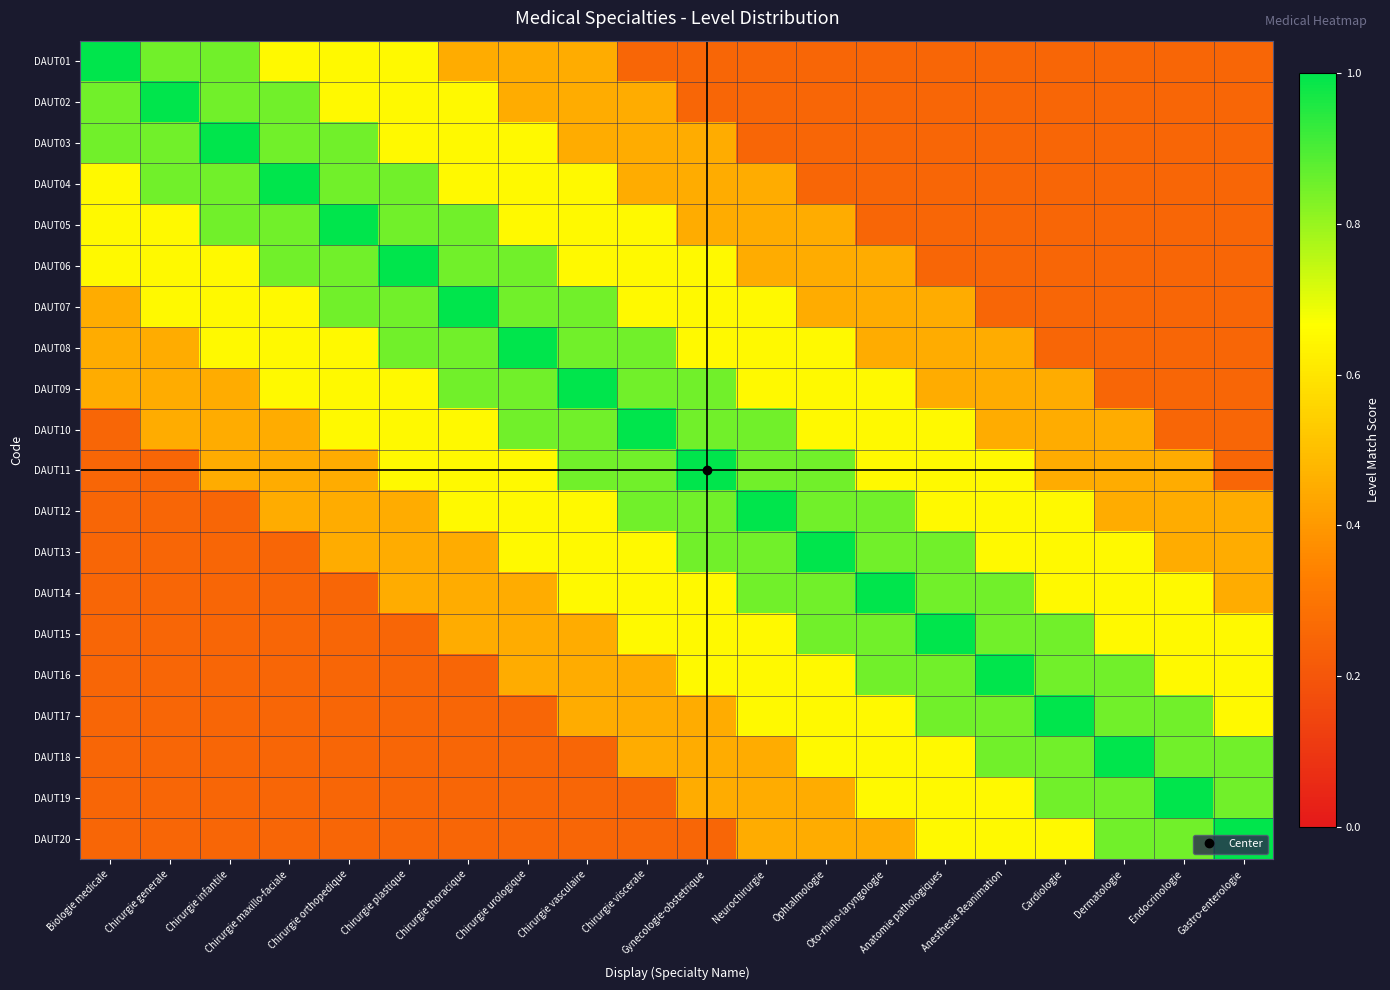

Reading right to left, transcribe all the data shown in this chart.

DAUT01: Gastro-enterologie=0.2	Endocrinologie=0.2	Dermatologie=0.2	Cardiologie=0.2	Anesthesie Reanimation=0.2	Anatomie pathologiques=0.2	Oto-rhino-laryngologie=0.2	Ophtalmologie=0.2	Neurochirurgie=0.2	Gynecologie-obstetrique=0.2	Chirurgie viscerale=0.2	Chirurgie vasculaire=0.5	Chirurgie urologique=0.5	Chirurgie thoracique=0.5	Chirurgie plastique=0.7	Chirurgie orthopedique=0.7	Chirurgie maxillo-faciale=0.7	Chirurgie infantile=0.8	Chirurgie generale=0.8	Biologie medicale=1.0
DAUT02: Gastro-enterologie=0.2	Endocrinologie=0.2	Dermatologie=0.2	Cardiologie=0.2	Anesthesie Reanimation=0.2	Anatomie pathologiques=0.2	Oto-rhino-laryngologie=0.2	Ophtalmologie=0.2	Neurochirurgie=0.2	Gynecologie-obstetrique=0.2	Chirurgie viscerale=0.5	Chirurgie vasculaire=0.5	Chirurgie urologique=0.5	Chirurgie thoracique=0.7	Chirurgie plastique=0.7	Chirurgie orthopedique=0.7	Chirurgie maxillo-faciale=0.8	Chirurgie infantile=0.8	Chirurgie generale=1.0	Biologie medicale=0.8
DAUT03: Gastro-enterologie=0.2	Endocrinologie=0.2	Dermatologie=0.2	Cardiologie=0.2	Anesthesie Reanimation=0.2	Anatomie pathologiques=0.2	Oto-rhino-laryngologie=0.2	Ophtalmologie=0.2	Neurochirurgie=0.2	Gynecologie-obstetrique=0.5	Chirurgie viscerale=0.5	Chirurgie vasculaire=0.5	Chirurgie urologique=0.7	Chirurgie thoracique=0.7	Chirurgie plastique=0.7	Chirurgie orthopedique=0.8	Chirurgie maxillo-faciale=0.8	Chirurgie infantile=1.0	Chirurgie generale=0.8	Biologie medicale=0.8
DAUT04: Gastro-enterologie=0.2	Endocrinologie=0.2	Dermatologie=0.2	Cardiologie=0.2	Anesthesie Reanimation=0.2	Anatomie pathologiques=0.2	Oto-rhino-laryngologie=0.2	Ophtalmologie=0.2	Neurochirurgie=0.5	Gynecologie-obstetrique=0.5	Chirurgie viscerale=0.5	Chirurgie vasculaire=0.7	Chirurgie urologique=0.7	Chirurgie thoracique=0.7	Chirurgie plastique=0.8	Chirurgie orthopedique=0.8	Chirurgie maxillo-faciale=1.0	Chirurgie infantile=0.8	Chirurgie generale=0.8	Biologie medicale=0.7
DAUT05: Gastro-enterologie=0.2	Endocrinologie=0.2	Dermatologie=0.2	Cardiologie=0.2	Anesthesie Reanimation=0.2	Anatomie pathologiques=0.2	Oto-rhino-laryngologie=0.2	Ophtalmologie=0.5	Neurochirurgie=0.5	Gynecologie-obstetrique=0.5	Chirurgie viscerale=0.7	Chirurgie vasculaire=0.7	Chirurgie urologique=0.7	Chirurgie thoracique=0.8	Chirurgie plastique=0.8	Chirurgie orthopedique=1.0	Chirurgie maxillo-faciale=0.8	Chirurgie infantile=0.8	Chirurgie generale=0.7	Biologie medicale=0.7
DAUT06: Gastro-enterologie=0.2	Endocrinologie=0.2	Dermatologie=0.2	Cardiologie=0.2	Anesthesie Reanimation=0.2	Anatomie pathologiques=0.2	Oto-rhino-laryngologie=0.5	Ophtalmologie=0.5	Neurochirurgie=0.5	Gynecologie-obstetrique=0.7	Chirurgie viscerale=0.7	Chirurgie vasculaire=0.7	Chirurgie urologique=0.8	Chirurgie thoracique=0.8	Chirurgie plastique=1.0	Chirurgie orthopedique=0.8	Chirurgie maxillo-faciale=0.8	Chirurgie infantile=0.7	Chirurgie generale=0.7	Biologie medicale=0.7
DAUT07: Gastro-enterologie=0.2	Endocrinologie=0.2	Dermatologie=0.2	Cardiologie=0.2	Anesthesie Reanimation=0.2	Anatomie pathologiques=0.5	Oto-rhino-laryngologie=0.5	Ophtalmologie=0.5	Neurochirurgie=0.7	Gynecologie-obstetrique=0.7	Chirurgie viscerale=0.7	Chirurgie vasculaire=0.8	Chirurgie urologique=0.8	Chirurgie thoracique=1.0	Chirurgie plastique=0.8	Chirurgie orthopedique=0.8	Chirurgie maxillo-faciale=0.7	Chirurgie infantile=0.7	Chirurgie generale=0.7	Biologie medicale=0.5
DAUT08: Gastro-enterologie=0.2	Endocrinologie=0.2	Dermatologie=0.2	Cardiologie=0.2	Anesthesie Reanimation=0.5	Anatomie pathologiques=0.5	Oto-rhino-laryngologie=0.5	Ophtalmologie=0.7	Neurochirurgie=0.7	Gynecologie-obstetrique=0.7	Chirurgie viscerale=0.8	Chirurgie vasculaire=0.8	Chirurgie urologique=1.0	Chirurgie thoracique=0.8	Chirurgie plastique=0.8	Chirurgie orthopedique=0.7	Chirurgie maxillo-faciale=0.7	Chirurgie infantile=0.7	Chirurgie generale=0.5	Biologie medicale=0.5
DAUT09: Gastro-enterologie=0.2	Endocrinologie=0.2	Dermatologie=0.2	Cardiologie=0.5	Anesthesie Reanimation=0.5	Anatomie pathologiques=0.5	Oto-rhino-laryngologie=0.7	Ophtalmologie=0.7	Neurochirurgie=0.7	Gynecologie-obstetrique=0.8	Chirurgie viscerale=0.8	Chirurgie vasculaire=1.0	Chirurgie urologique=0.8	Chirurgie thoracique=0.8	Chirurgie plastique=0.7	Chirurgie orthopedique=0.7	Chirurgie maxillo-faciale=0.7	Chirurgie infantile=0.5	Chirurgie generale=0.5	Biologie medicale=0.5
DAUT10: Gastro-enterologie=0.2	Endocrinologie=0.2	Dermatologie=0.5	Cardiologie=0.5	Anesthesie Reanimation=0.5	Anatomie pathologiques=0.7	Oto-rhino-laryngologie=0.7	Ophtalmologie=0.7	Neurochirurgie=0.8	Gynecologie-obstetrique=0.8	Chirurgie viscerale=1.0	Chirurgie vasculaire=0.8	Chirurgie urologique=0.8	Chirurgie thoracique=0.7	Chirurgie plastique=0.7	Chirurgie orthopedique=0.7	Chirurgie maxillo-faciale=0.5	Chirurgie infantile=0.5	Chirurgie generale=0.5	Biologie medicale=0.2
DAUT11: Gastro-enterologie=0.2	Endocrinologie=0.5	Dermatologie=0.5	Cardiologie=0.5	Anesthesie Reanimation=0.7	Anatomie pathologiques=0.7	Oto-rhino-laryngologie=0.7	Ophtalmologie=0.8	Neurochirurgie=0.8	Gynecologie-obstetrique=1.0	Chirurgie viscerale=0.8	Chirurgie vasculaire=0.8	Chirurgie urologique=0.7	Chirurgie thoracique=0.7	Chirurgie plastique=0.7	Chirurgie orthopedique=0.5	Chirurgie maxillo-faciale=0.5	Chirurgie infantile=0.5	Chirurgie generale=0.2	Biologie medicale=0.2
DAUT12: Gastro-enterologie=0.5	Endocrinologie=0.5	Dermatologie=0.5	Cardiologie=0.7	Anesthesie Reanimation=0.7	Anatomie pathologiques=0.7	Oto-rhino-laryngologie=0.8	Ophtalmologie=0.8	Neurochirurgie=1.0	Gynecologie-obstetrique=0.8	Chirurgie viscerale=0.8	Chirurgie vasculaire=0.7	Chirurgie urologique=0.7	Chirurgie thoracique=0.7	Chirurgie plastique=0.5	Chirurgie orthopedique=0.5	Chirurgie maxillo-faciale=0.5	Chirurgie infantile=0.2	Chirurgie generale=0.2	Biologie medicale=0.2
DAUT13: Gastro-enterologie=0.5	Endocrinologie=0.5	Dermatologie=0.7	Cardiologie=0.7	Anesthesie Reanimation=0.7	Anatomie pathologiques=0.8	Oto-rhino-laryngologie=0.8	Ophtalmologie=1.0	Neurochirurgie=0.8	Gynecologie-obstetrique=0.8	Chirurgie viscerale=0.7	Chirurgie vasculaire=0.7	Chirurgie urologique=0.7	Chirurgie thoracique=0.5	Chirurgie plastique=0.5	Chirurgie orthopedique=0.5	Chirurgie maxillo-faciale=0.2	Chirurgie infantile=0.2	Chirurgie generale=0.2	Biologie medicale=0.2
DAUT14: Gastro-enterologie=0.5	Endocrinologie=0.7	Dermatologie=0.7	Cardiologie=0.7	Anesthesie Reanimation=0.8	Anatomie pathologiques=0.8	Oto-rhino-laryngologie=1.0	Ophtalmologie=0.8	Neurochirurgie=0.8	Gynecologie-obstetrique=0.7	Chirurgie viscerale=0.7	Chirurgie vasculaire=0.7	Chirurgie urologique=0.5	Chirurgie thoracique=0.5	Chirurgie plastique=0.5	Chirurgie orthopedique=0.2	Chirurgie maxillo-faciale=0.2	Chirurgie infantile=0.2	Chirurgie generale=0.2	Biologie medicale=0.2
DAUT15: Gastro-enterologie=0.7	Endocrinologie=0.7	Dermatologie=0.7	Cardiologie=0.8	Anesthesie Reanimation=0.8	Anatomie pathologiques=1.0	Oto-rhino-laryngologie=0.8	Ophtalmologie=0.8	Neurochirurgie=0.7	Gynecologie-obstetrique=0.7	Chirurgie viscerale=0.7	Chirurgie vasculaire=0.5	Chirurgie urologique=0.5	Chirurgie thoracique=0.5	Chirurgie plastique=0.2	Chirurgie orthopedique=0.2	Chirurgie maxillo-faciale=0.2	Chirurgie infantile=0.2	Chirurgie generale=0.2	Biologie medicale=0.2
DAUT16: Gastro-enterologie=0.7	Endocrinologie=0.7	Dermatologie=0.8	Cardiologie=0.8	Anesthesie Reanimation=1.0	Anatomie pathologiques=0.8	Oto-rhino-laryngologie=0.8	Ophtalmologie=0.7	Neurochirurgie=0.7	Gynecologie-obstetrique=0.7	Chirurgie viscerale=0.5	Chirurgie vasculaire=0.5	Chirurgie urologique=0.5	Chirurgie thoracique=0.2	Chirurgie plastique=0.2	Chirurgie orthopedique=0.2	Chirurgie maxillo-faciale=0.2	Chirurgie infantile=0.2	Chirurgie generale=0.2	Biologie medicale=0.2
DAUT17: Gastro-enterologie=0.7	Endocrinologie=0.8	Dermatologie=0.8	Cardiologie=1.0	Anesthesie Reanimation=0.8	Anatomie pathologiques=0.8	Oto-rhino-laryngologie=0.7	Ophtalmologie=0.7	Neurochirurgie=0.7	Gynecologie-obstetrique=0.5	Chirurgie viscerale=0.5	Chirurgie vasculaire=0.5	Chirurgie urologique=0.2	Chirurgie thoracique=0.2	Chirurgie plastique=0.2	Chirurgie orthopedique=0.2	Chirurgie maxillo-faciale=0.2	Chirurgie infantile=0.2	Chirurgie generale=0.2	Biologie medicale=0.2
DAUT18: Gastro-enterologie=0.8	Endocrinologie=0.8	Dermatologie=1.0	Cardiologie=0.8	Anesthesie Reanimation=0.8	Anatomie pathologiques=0.7	Oto-rhino-laryngologie=0.7	Ophtalmologie=0.7	Neurochirurgie=0.5	Gynecologie-obstetrique=0.5	Chirurgie viscerale=0.5	Chirurgie vasculaire=0.2	Chirurgie urologique=0.2	Chirurgie thoracique=0.2	Chirurgie plastique=0.2	Chirurgie orthopedique=0.2	Chirurgie maxillo-faciale=0.2	Chirurgie infantile=0.2	Chirurgie generale=0.2	Biologie medicale=0.2
DAUT19: Gastro-enterologie=0.8	Endocrinologie=1.0	Dermatologie=0.8	Cardiologie=0.8	Anesthesie Reanimation=0.7	Anatomie pathologiques=0.7	Oto-rhino-laryngologie=0.7	Ophtalmologie=0.5	Neurochirurgie=0.5	Gynecologie-obstetrique=0.5	Chirurgie viscerale=0.2	Chirurgie vasculaire=0.2	Chirurgie urologique=0.2	Chirurgie thoracique=0.2	Chirurgie plastique=0.2	Chirurgie orthopedique=0.2	Chirurgie maxillo-faciale=0.2	Chirurgie infantile=0.2	Chirurgie generale=0.2	Biologie medicale=0.2
DAUT20: Gastro-enterologie=1.0	Endocrinologie=0.8	Dermatologie=0.8	Cardiologie=0.7	Anesthesie Reanimation=0.7	Anatomie pathologiques=0.7	Oto-rhino-laryngologie=0.5	Ophtalmologie=0.5	Neurochirurgie=0.5	Gynecologie-obstetrique=0.2	Chirurgie viscerale=0.2	Chirurgie vasculaire=0.2	Chirurgie urologique=0.2	Chirurgie thoracique=0.2	Chirurgie plastique=0.2	Chirurgie orthopedique=0.2	Chirurgie maxillo-faciale=0.2	Chirurgie infantile=0.2	Chirurgie generale=0.2	Biologie medicale=0.2